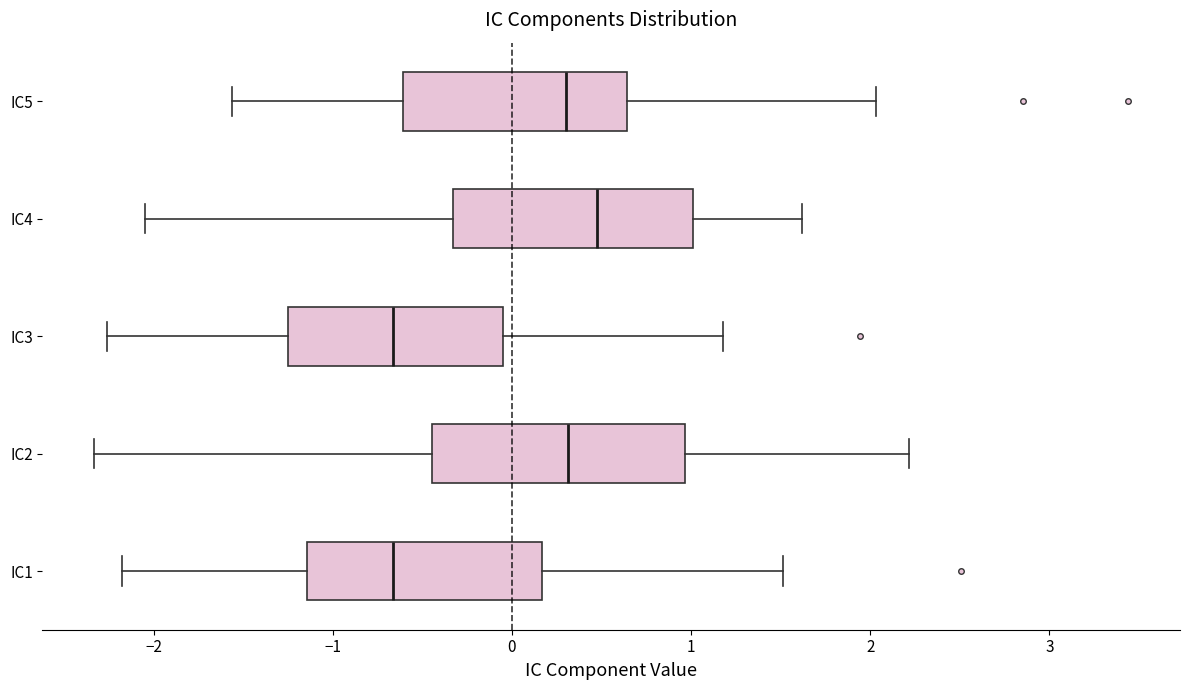

Reading bottom to top, read every box against the x-axis: the position of its median line, the range the box covers, and the ends of its whiskers. The values are not printed on the chart, so give them approximately, as read against the axis.

IC1: median -0.7, box -1.1 to 0.2, whiskers -2.2 to 1.5
IC2: median 0.3, box -0.4 to 1.0, whiskers -2.3 to 2.2
IC3: median -0.7, box -1.3 to -0.1, whiskers -2.3 to 1.2
IC4: median 0.5, box -0.3 to 1.0, whiskers -2.1 to 1.6
IC5: median 0.3, box -0.6 to 0.6, whiskers -1.6 to 2.0